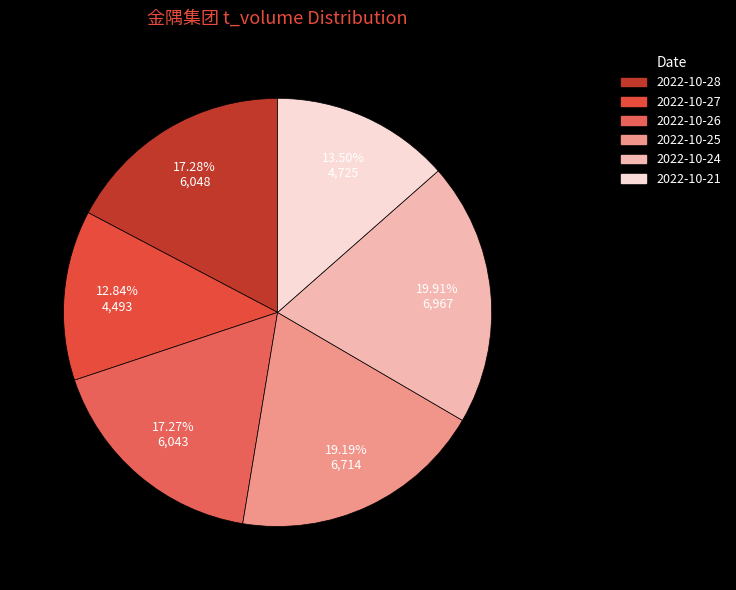

What is the ratio of the value at 2022-10-28 to the value at 2022-10-21?

1.3